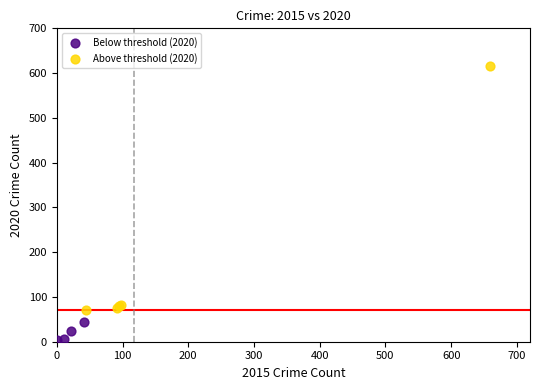

Which series has the largest Y range (max minus min)?

Above threshold (2020)